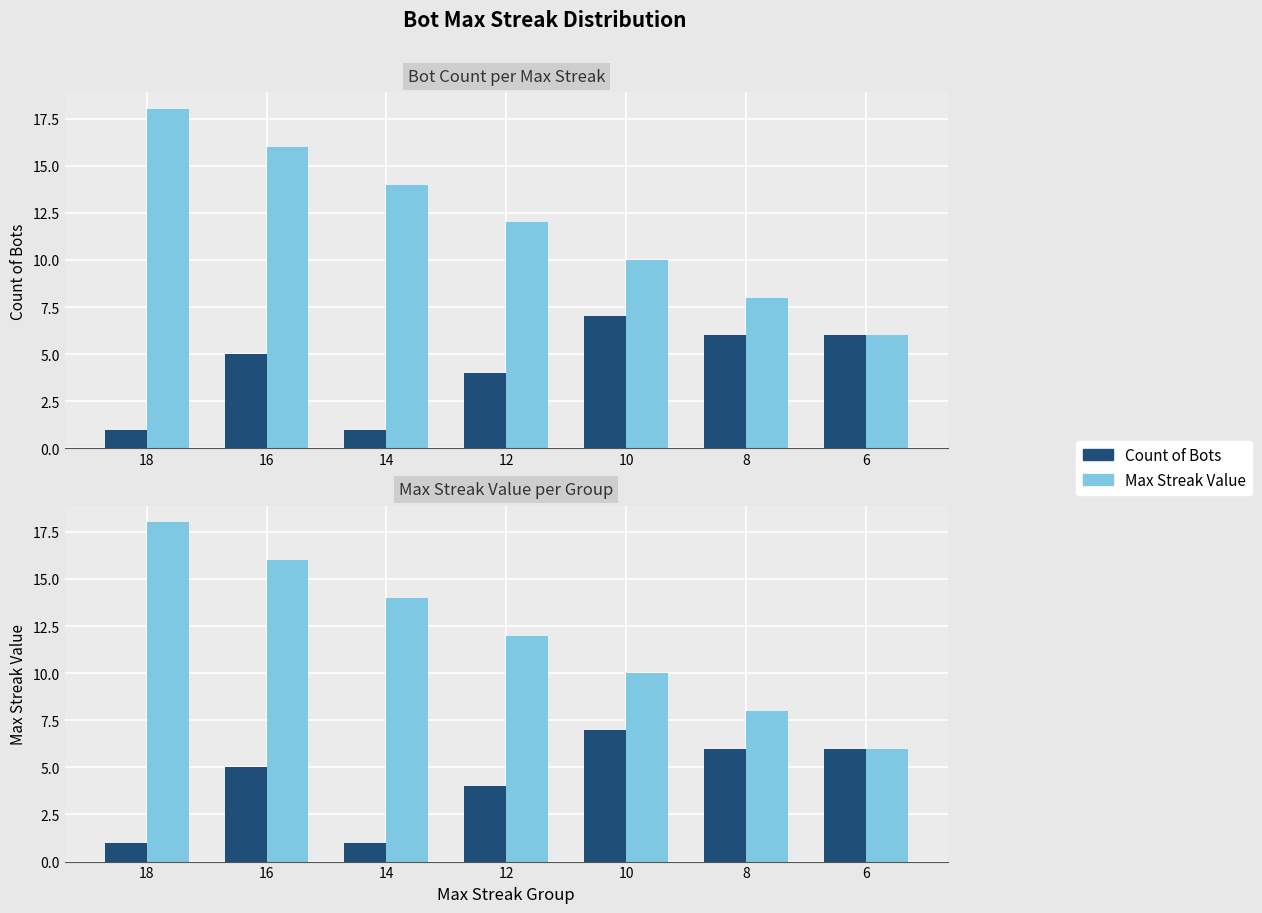

Reading left to right, extract all data points from this chart.

Count of Bots: 18=1	16=5	14=1	12=4	10=7	8=6	6=6
Max Streak Value: 18=18	16=16	14=14	12=12	10=10	8=8	6=6